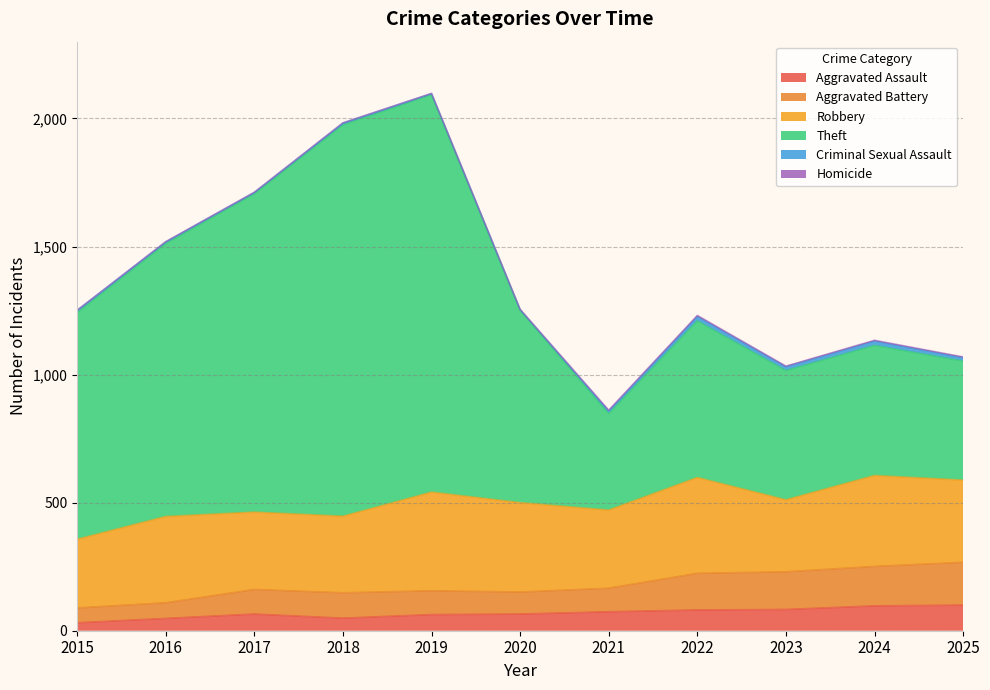

How many categories are shown in the chart?

11